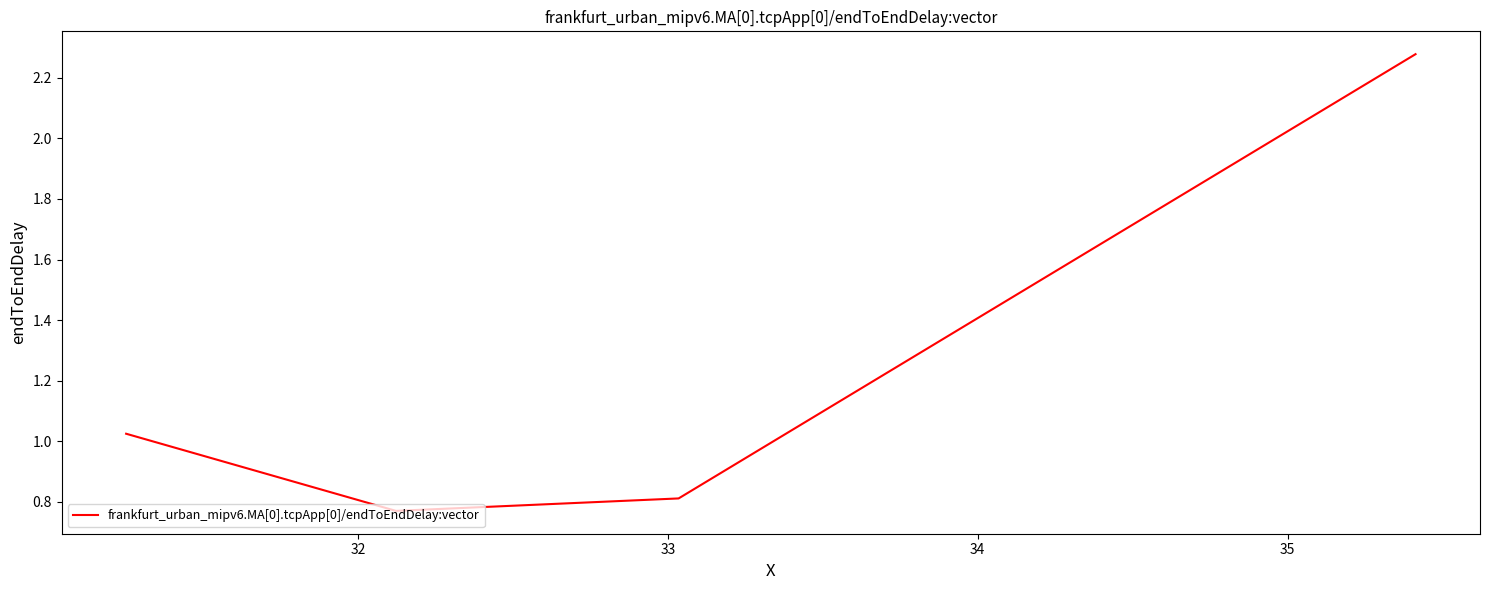

What is the average value?

1.2